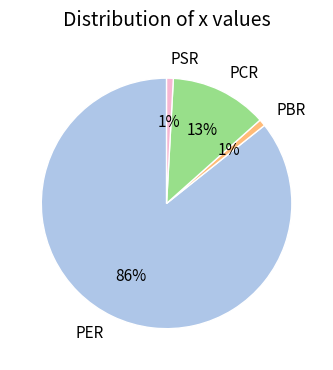

Is the sum of PER and PSR greater than half?

Yes